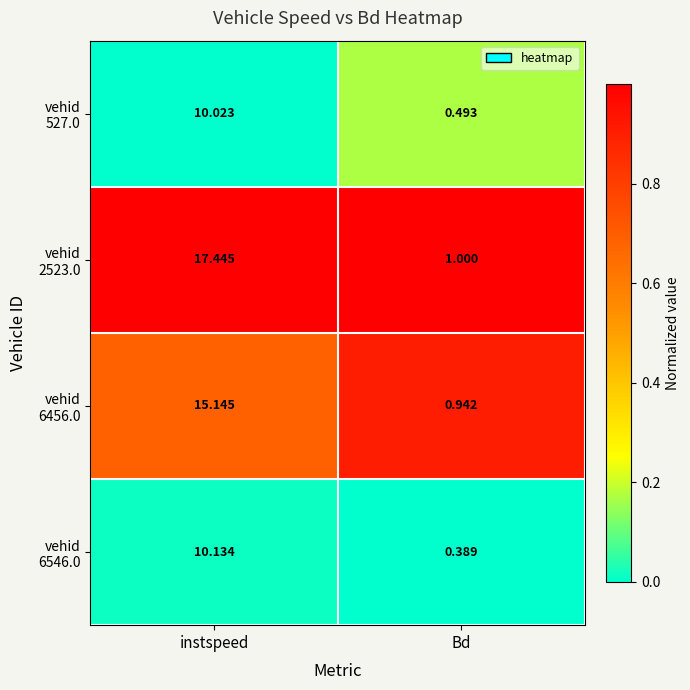

Which label corresponds to the smallest value in the chart?

Bd